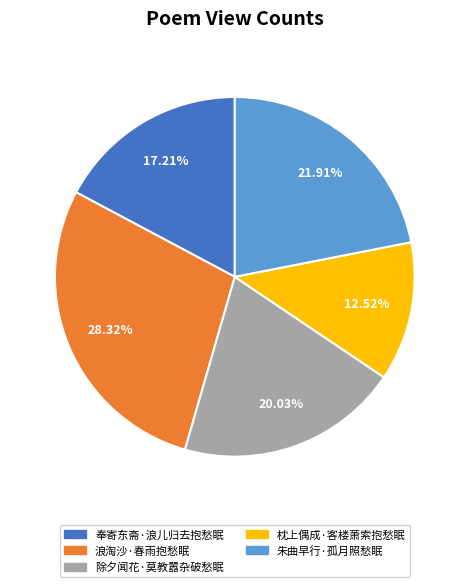

Which has a higher value, 奉寄东斋·浪儿归去抱愁眠 or 除夕闻花·莫教嚣杂破愁眠?

除夕闻花·莫教嚣杂破愁眠